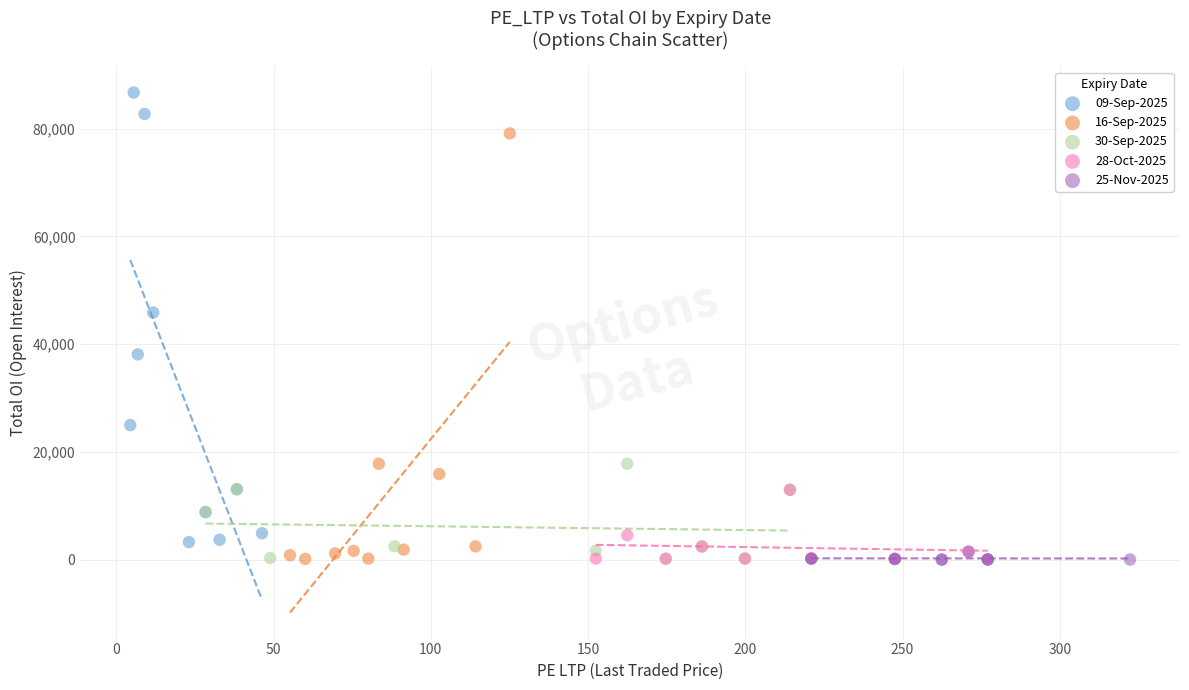

Which series contains the highest Y value?

09-Sep-2025